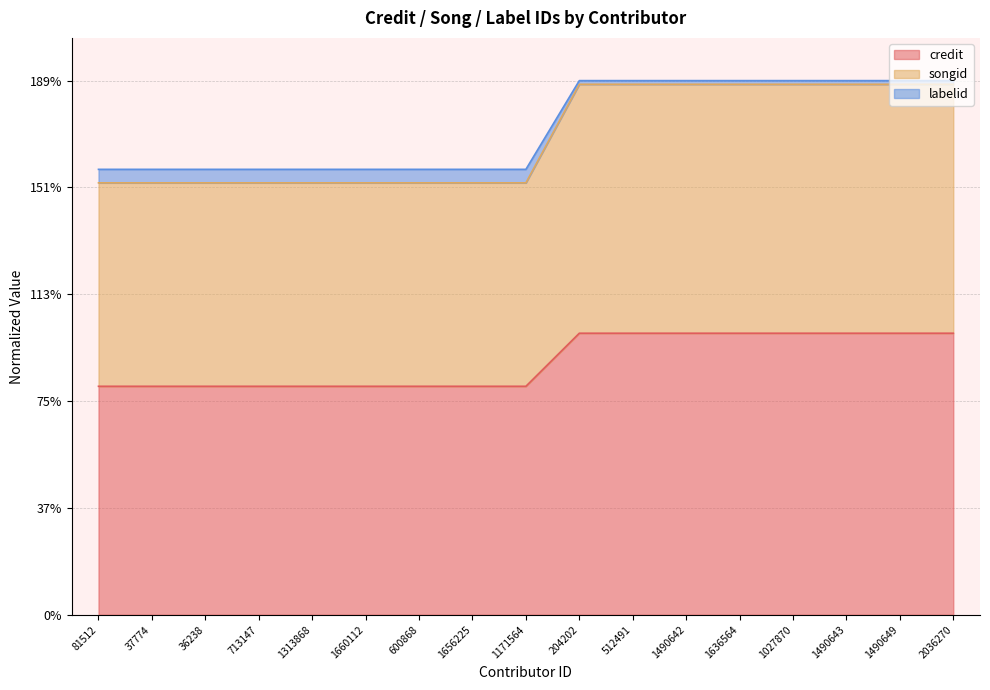

What is the minimum value shown in the chart?

0.8